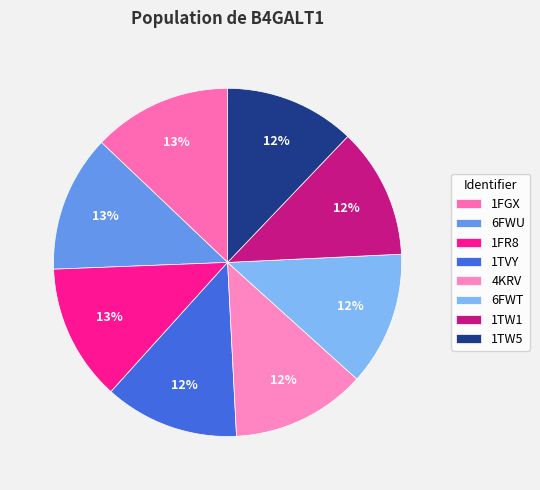

How many segments does this pie chart have?

8